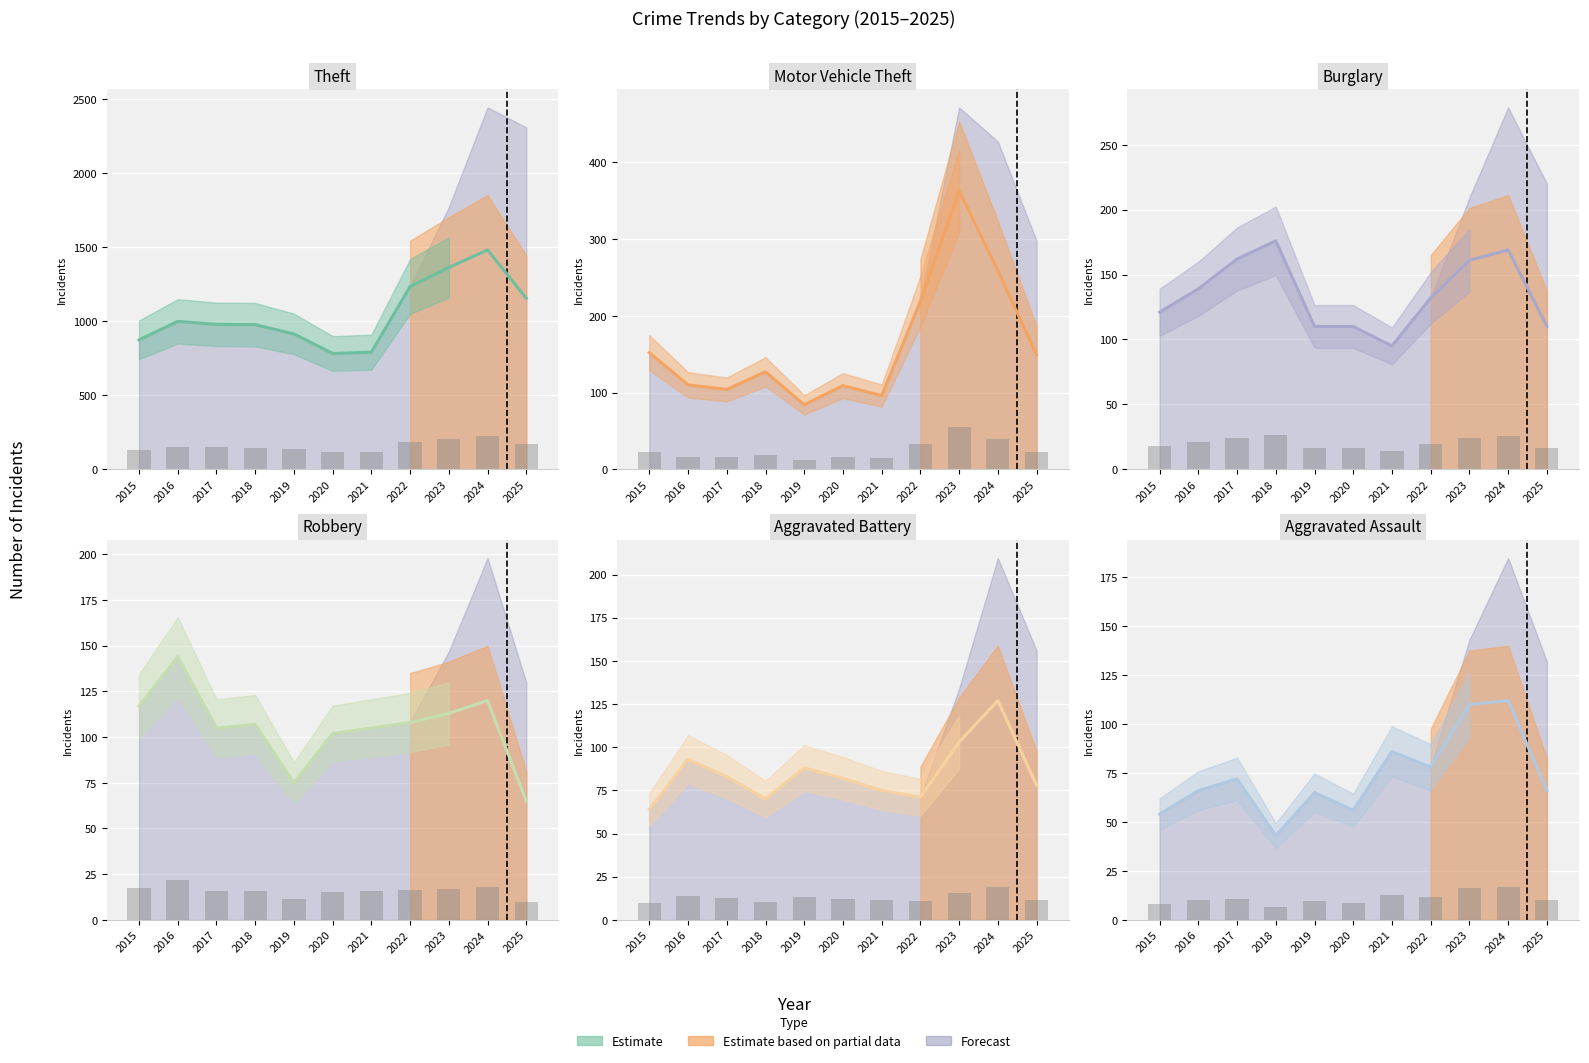

What is the value of the Aggravated Assault bar at the 5th from the left?

65